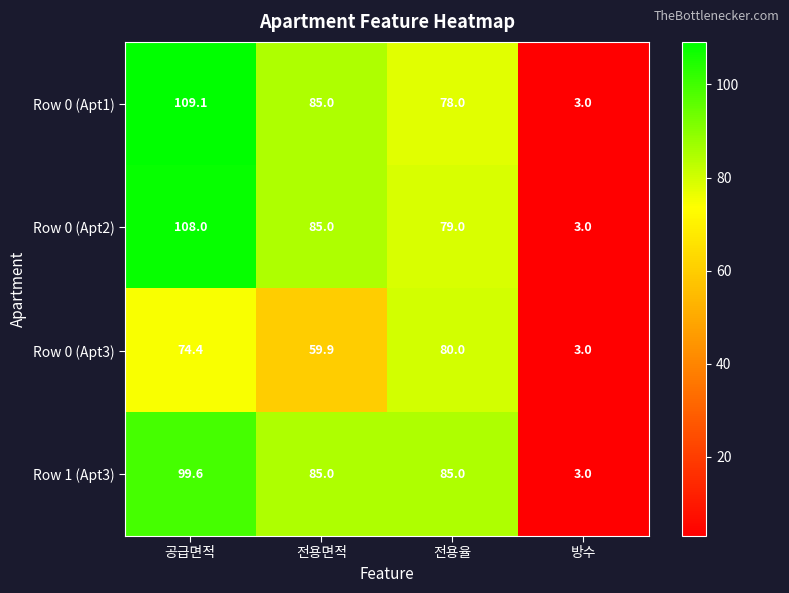

Reading left to right, what are all the values shown in this chart?

Row 0 (Apt1): 공급면적=109.1	전용면적=85.0	전용율=78.0	방수=3.0
Row 0 (Apt2): 공급면적=108.0	전용면적=85.0	전용율=79.0	방수=3.0
Row 0 (Apt3): 공급면적=74.4	전용면적=59.9	전용율=80.0	방수=3.0
Row 1 (Apt3): 공급면적=99.6	전용면적=85.0	전용율=85.0	방수=3.0